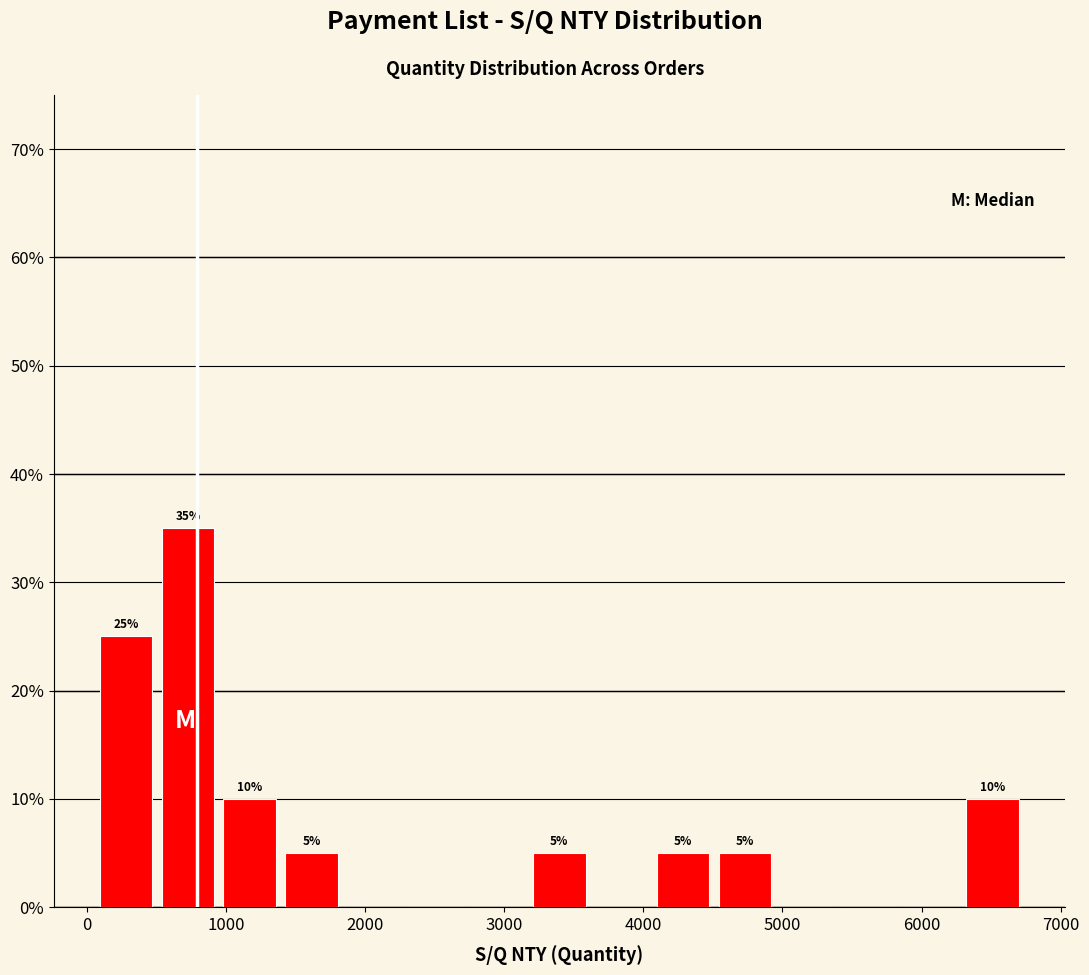

Over which range of the x-axis is the bar tallest?

500 to 900